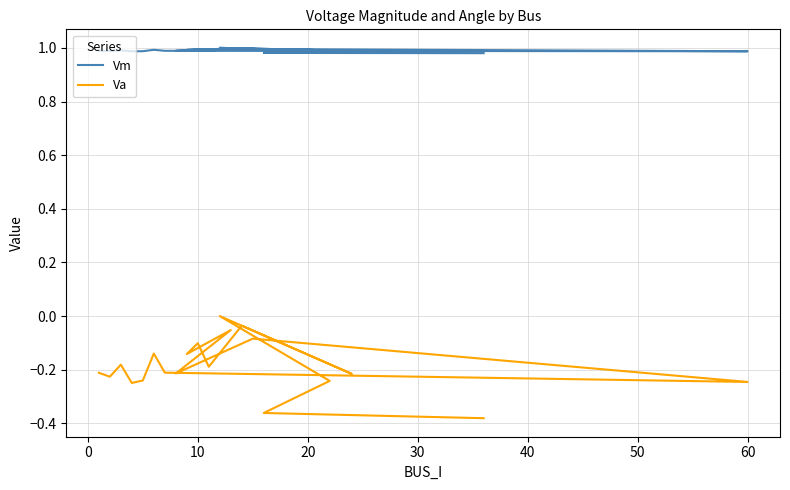

True or false: Vm and Va intersect in this chart.

False